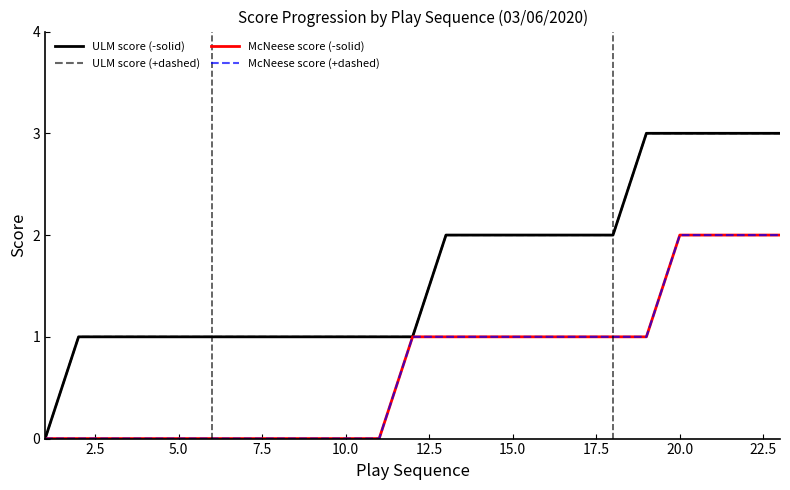

Where is ULM score (+dashed) nearest to the value 1?

2.5